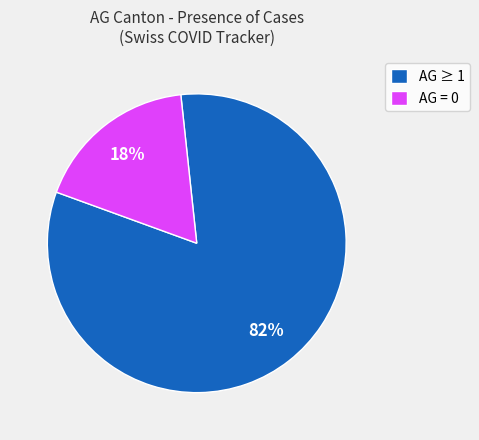

The AG ≥ 1 slice represents 82% of the pie. True or false?

True